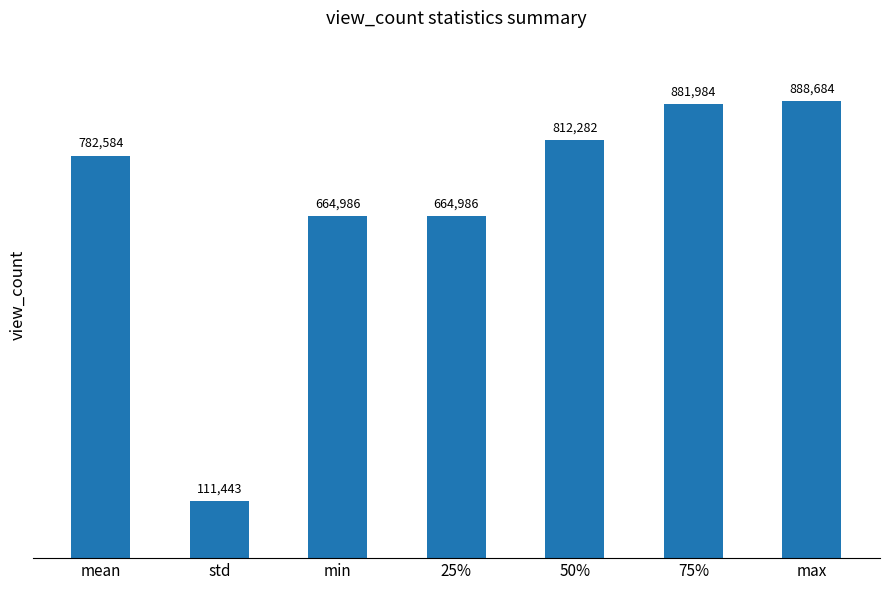

What is the label of the 3rd bar from the left?

min